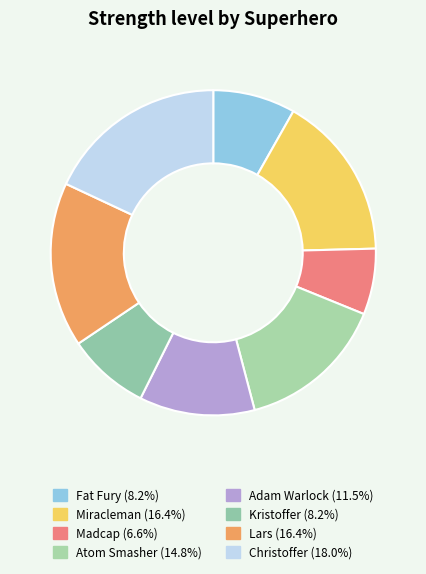

Is it true that Adam Warlock is 25% of the pie?

False